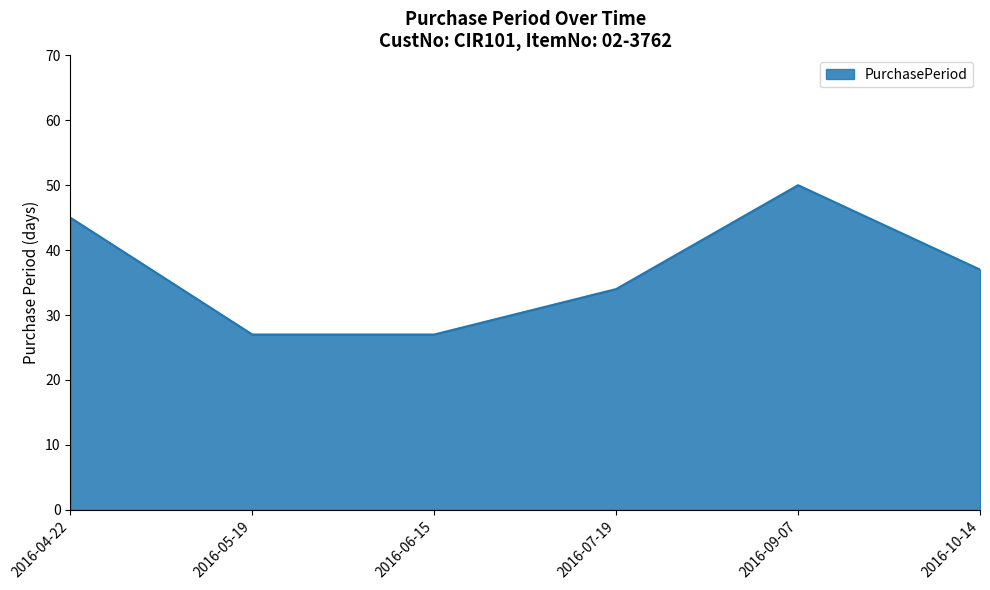

How many lines are shown in the chart?

1